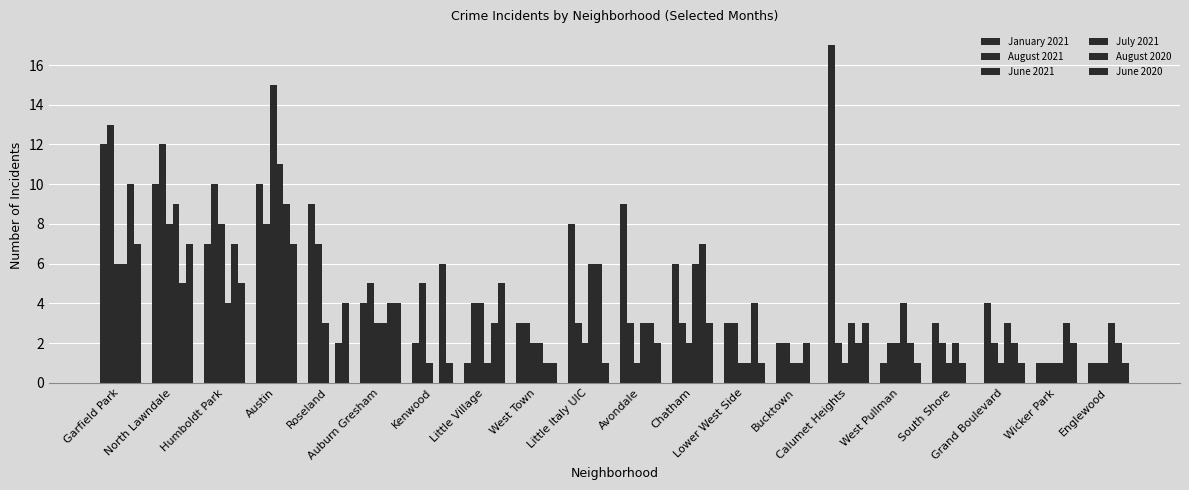

How many data points does each series have?

20